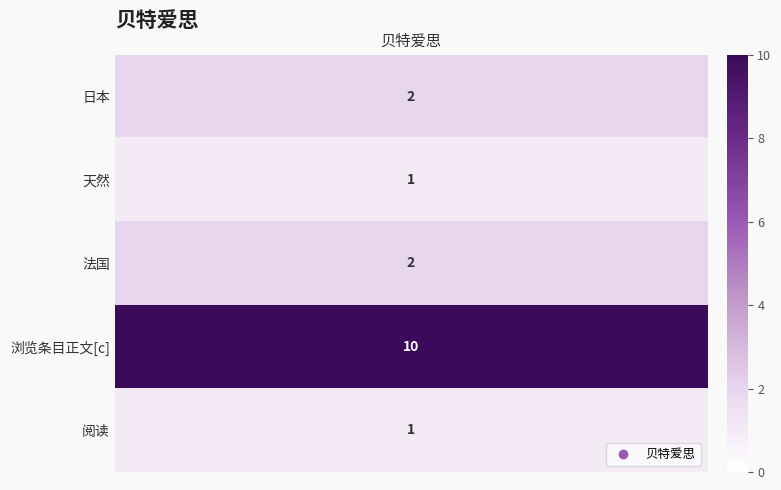

The value at 天然 is 1. True or false?

True